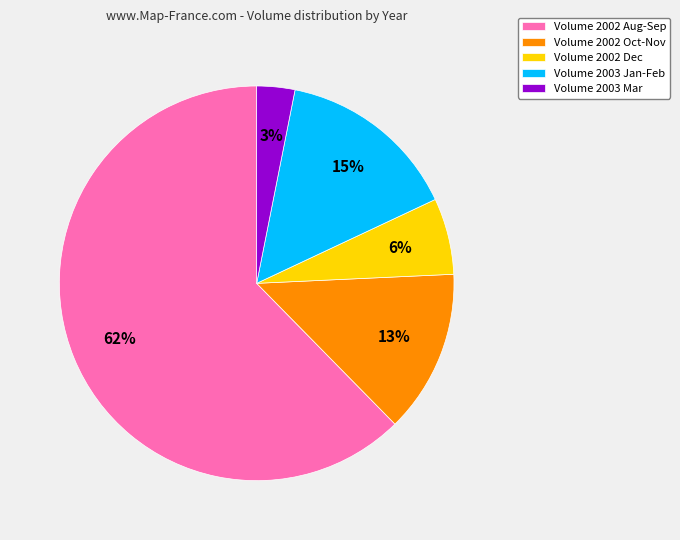

Is the sum of Volume 2002 Oct-Nov and Volume 2002 Aug-Sep greater than half?

Yes